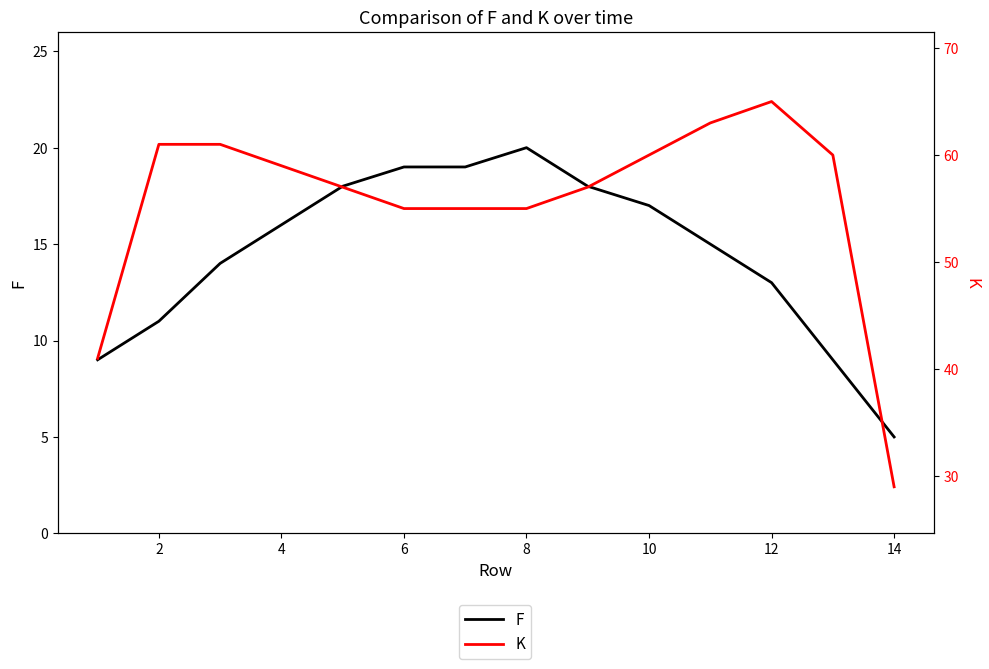

Reading left to right, extract all data points from this chart.

F: 9	11	14	16	18	19	19	20	18	17	15	13	9	5
K: 41	61	61	59	57	55	55	55	57	60	63	65	60	29